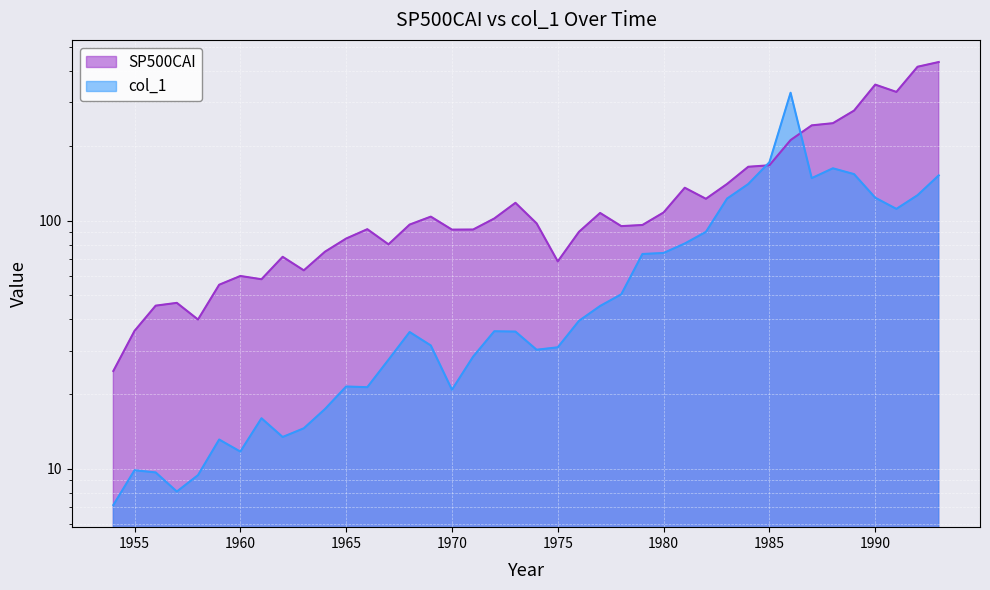

Does the chart display data point markers on the line(s)?

No